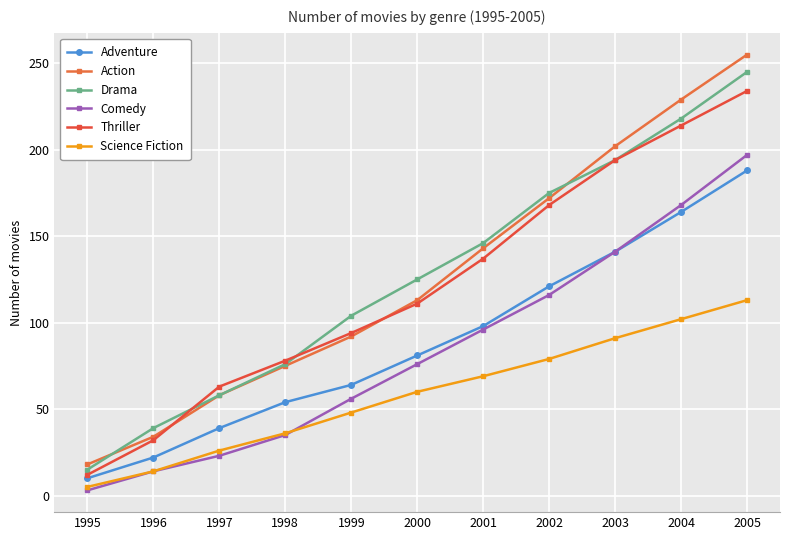

Rank the series by their maximum value, from lowest to highest.

Science Fiction, Adventure, Comedy, Thriller, Drama, Action